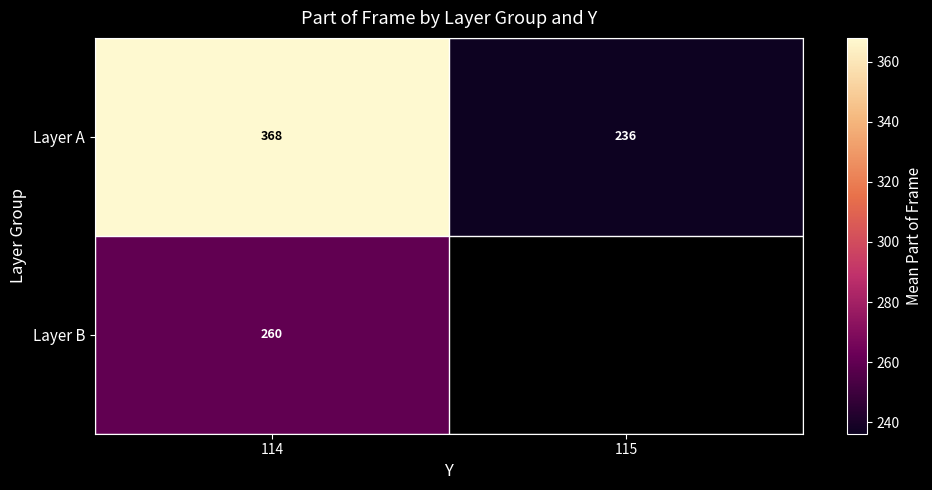

Rank the series at 114 from lowest to highest value.

Layer B, Layer A